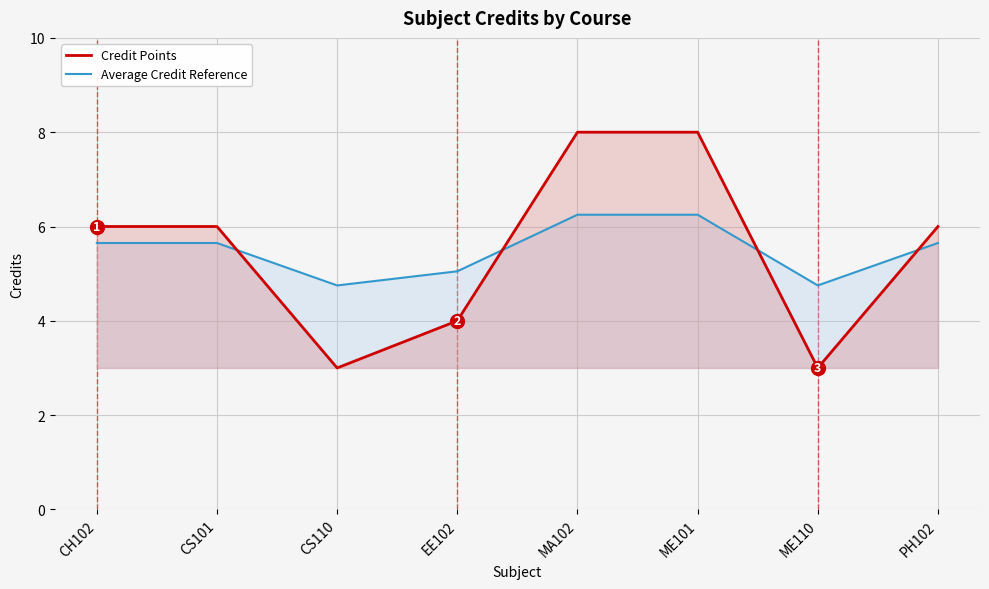

What is the difference between the maximum and second lowest values in the Average Credit Reference series?

1.5